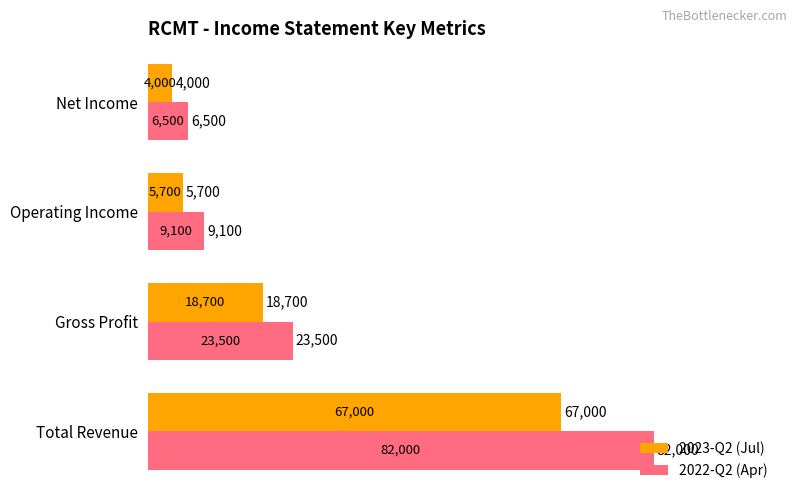

What is the sum of all 2022-Q2 (Apr) values?

121100